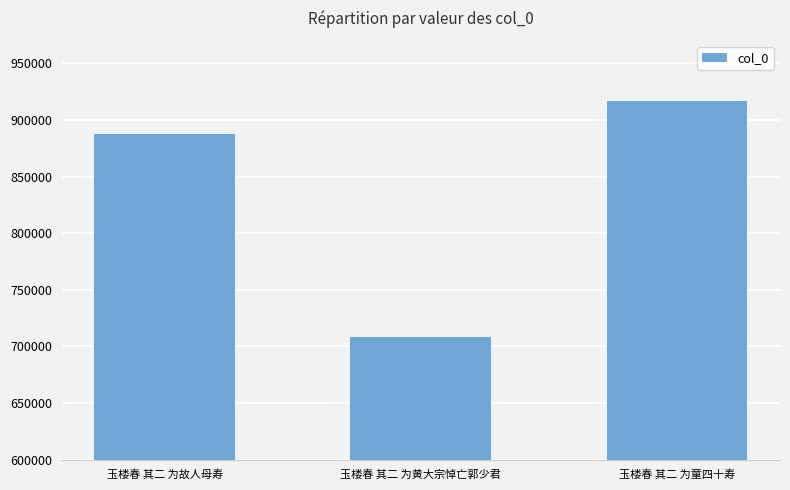

What is the average value?

837400